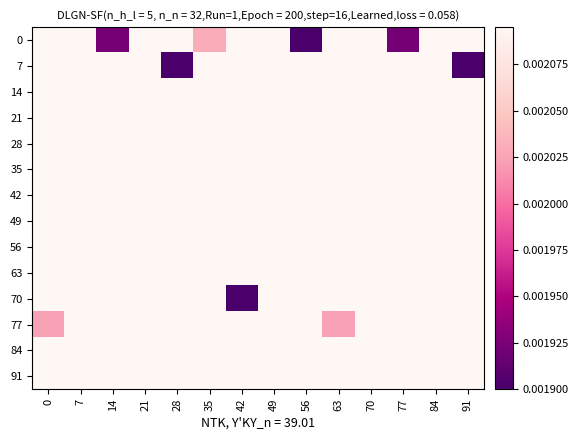

At how many categories does at least one series exceed 0?

14